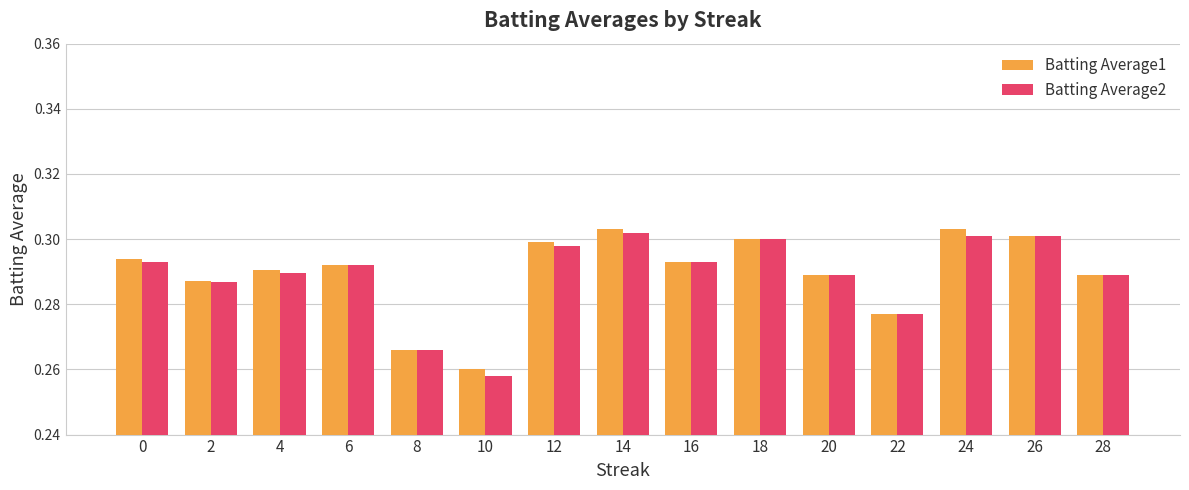

Rank the series by their maximum value, from highest to lowest.

Batting Average1, Batting Average2